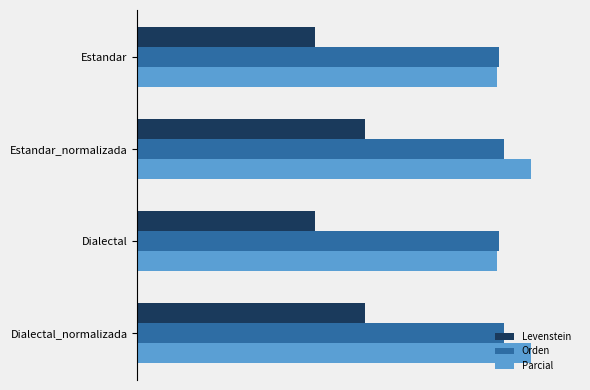

What are all the series names shown in the legend?

Levenstein, Orden, Parcial